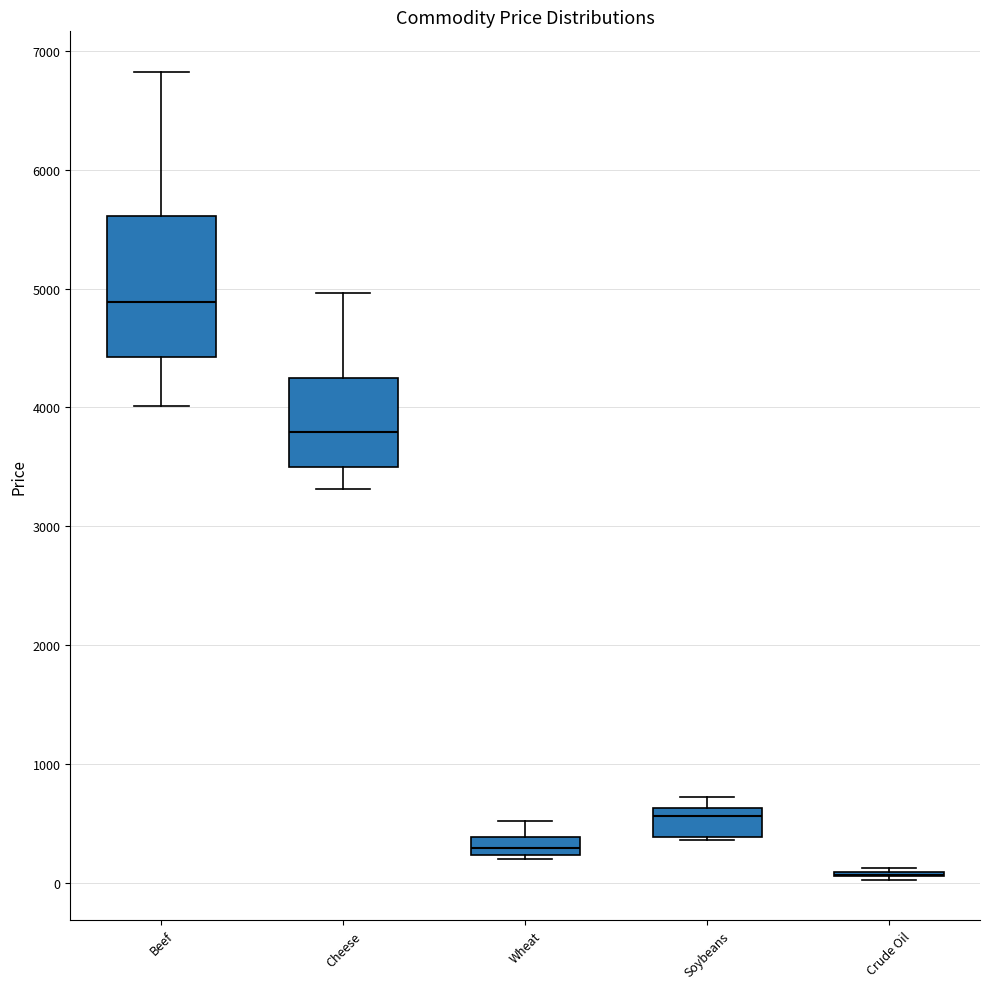

Reading left to right, transcribe this box plot: for each box, give where its median line is, the range the box spans, and where its two whiskers end, as read against the y-axis. The values are not printed on the chart, so give them approximately, as read against the axis.

Beef: median 4900, box 4400 to 5600, whiskers 4000 to 6800
Cheese: median 3800, box 3500 to 4200, whiskers 3300 to 5000
Wheat: median 300, box 200 to 400, whiskers 200 (just below the box's lower edge) to 500
Soybeans: median 600 (just below the box's upper edge), box 400 to 600, whiskers 400 to 700
Crude Oil: box collapsed to a line at 100, whiskers 0 to 100